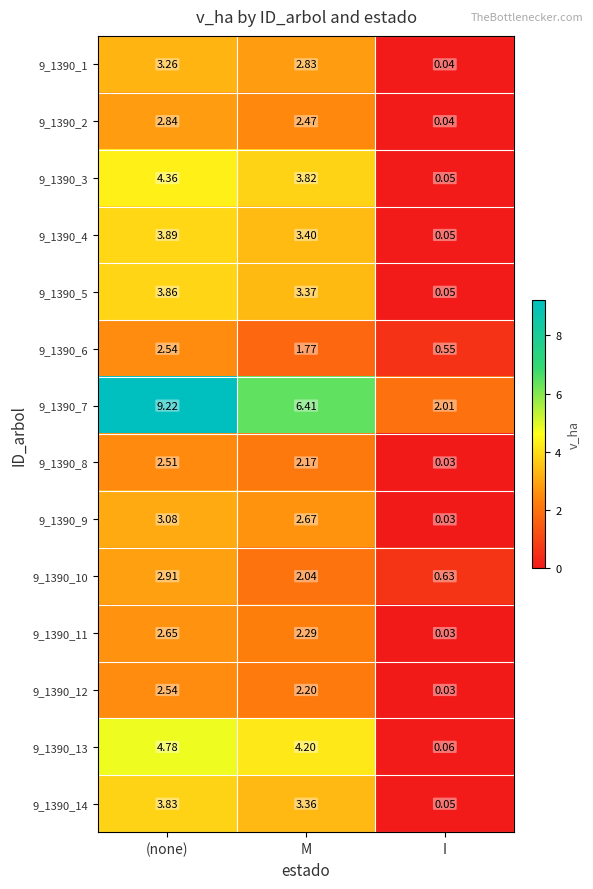

Where does the 9_1390_10 series first go above 2?

(none)